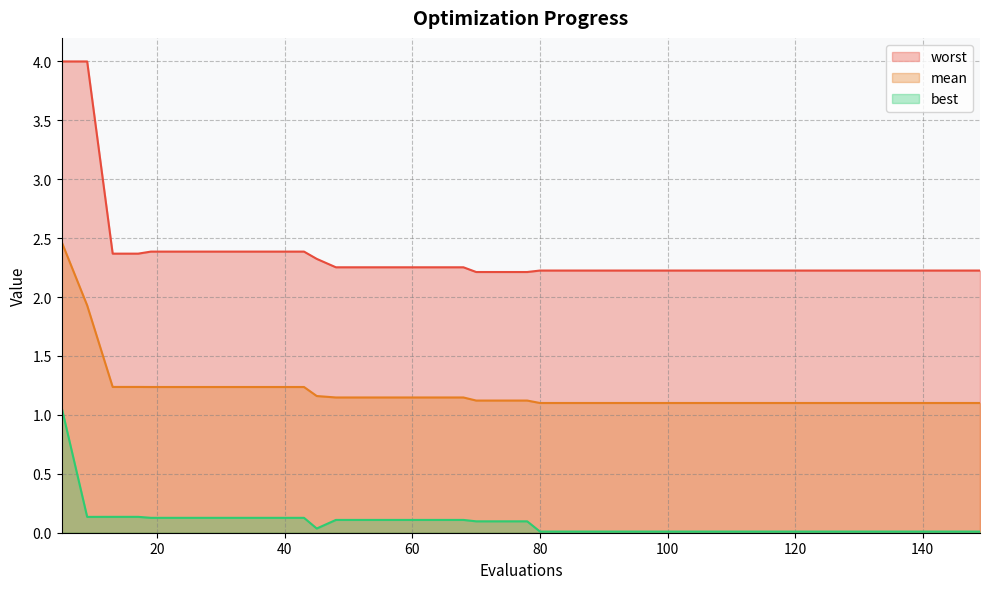

What is the sum of all mean values?

47.9